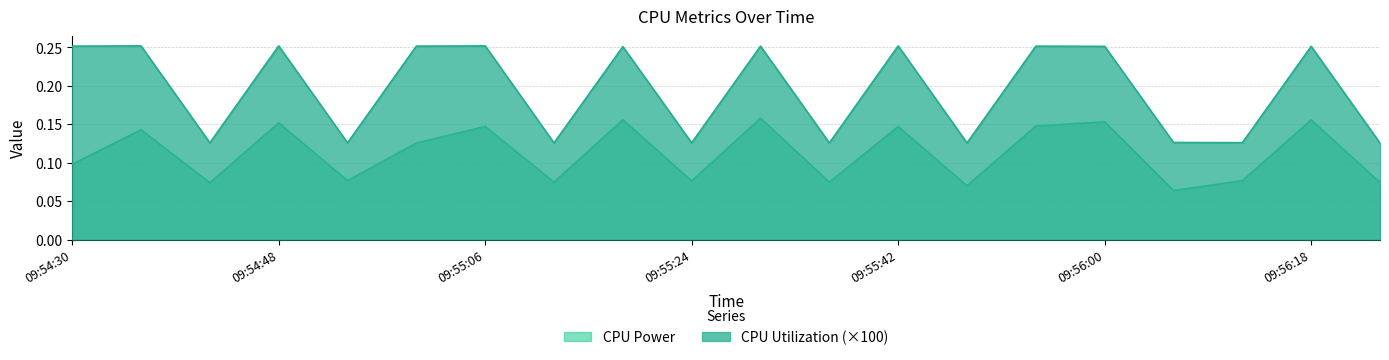

How many lines are shown in the chart?

2